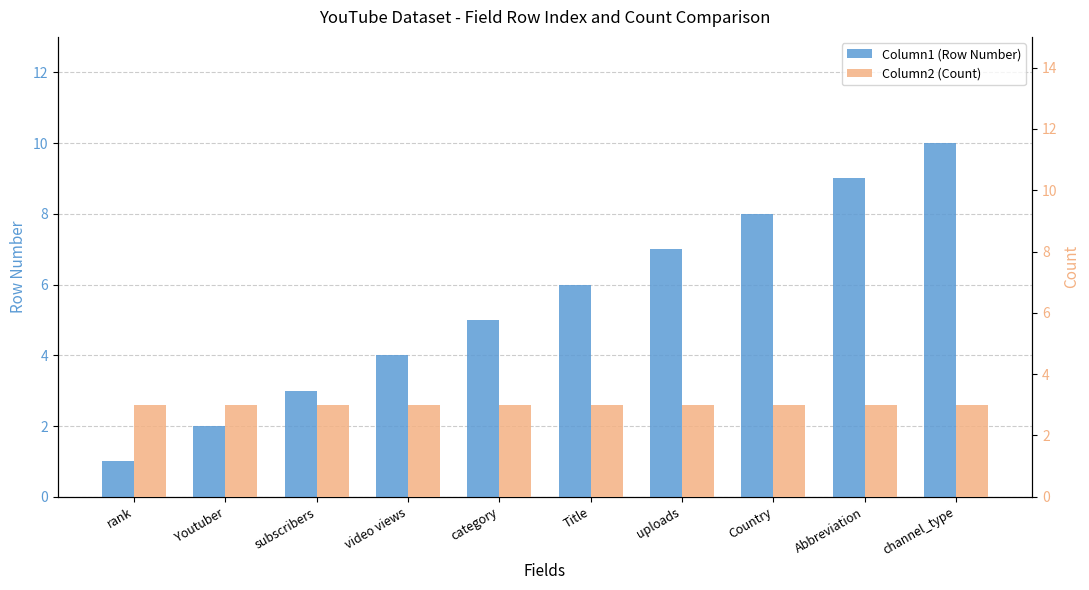

Count the Column1 (Row Number) values in the range 3 to 8.

6